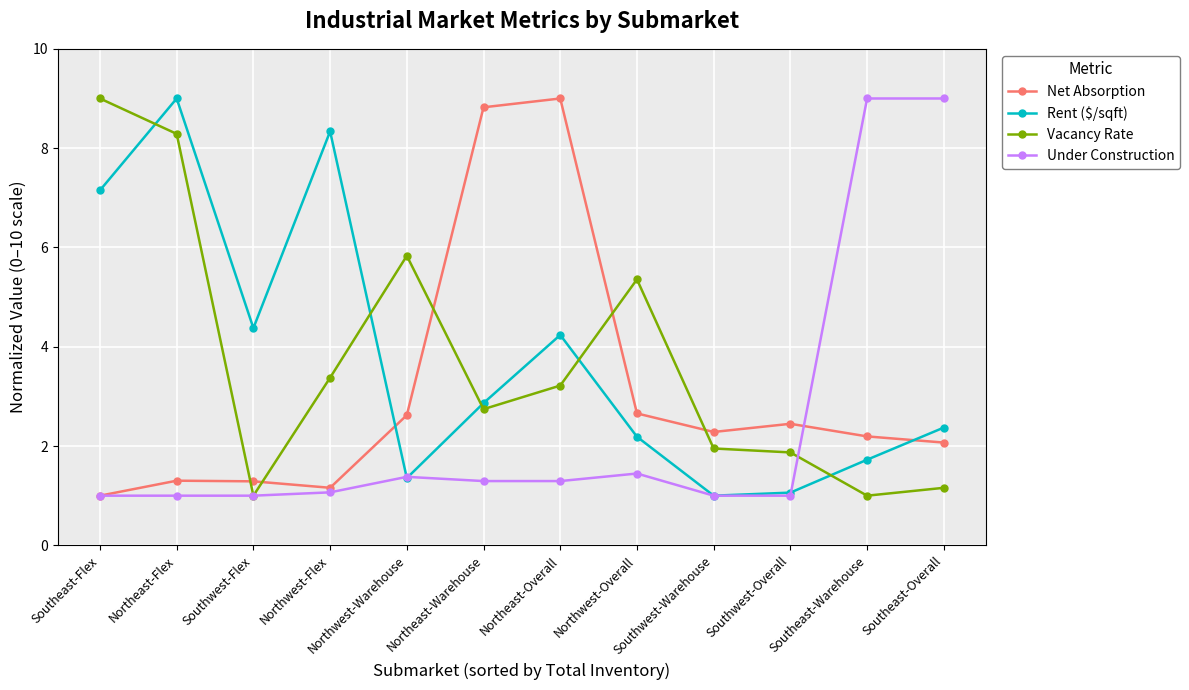

What is the value of the Vacancy Rate point at the 7th from the left?

3.2